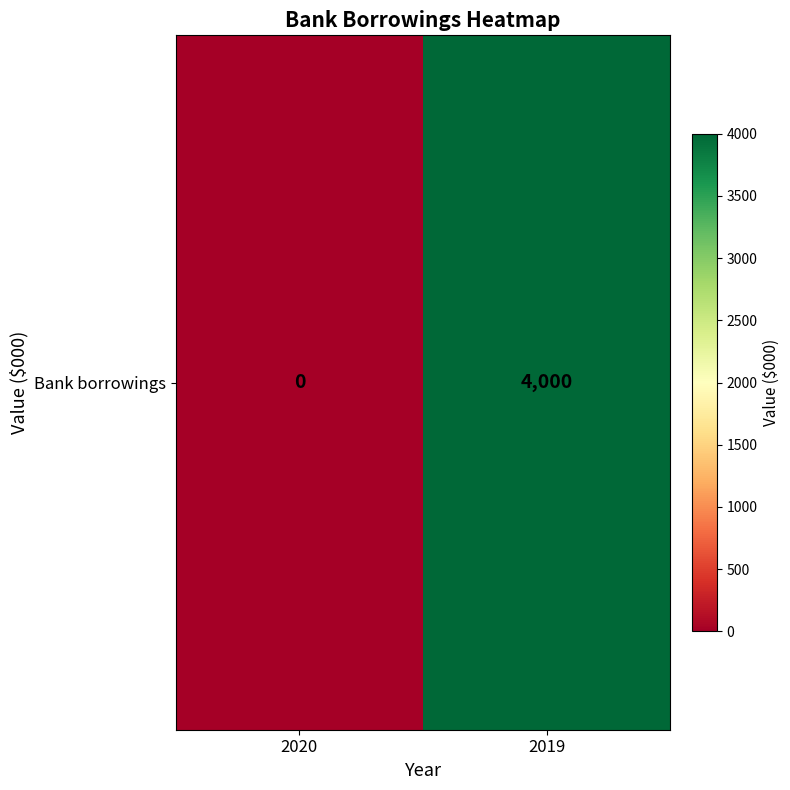

How many values are below 4000?

1